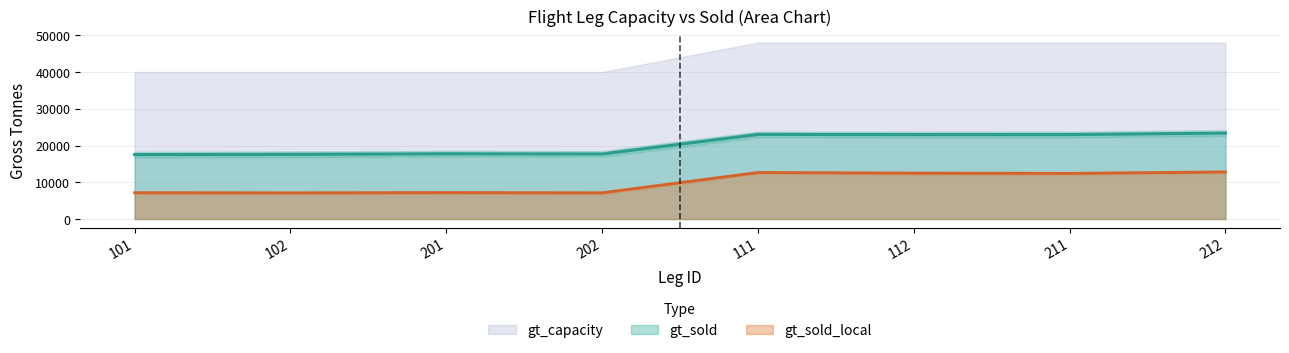

How many data points in gt_sold are less than 22979?

4